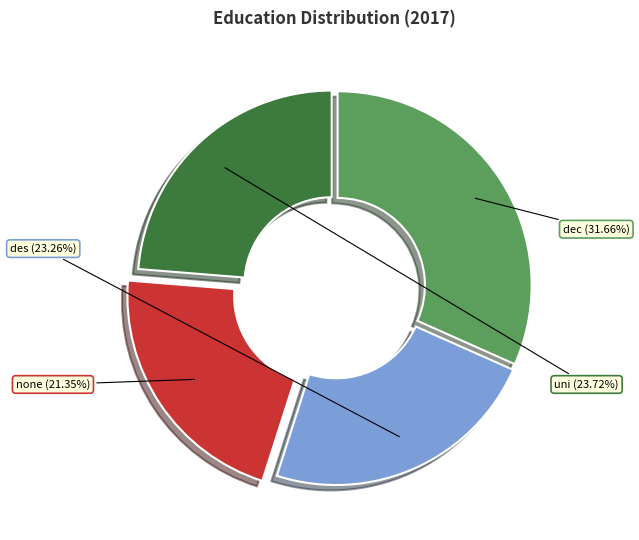

To the nearest percent, what portion does uni represent?

24%